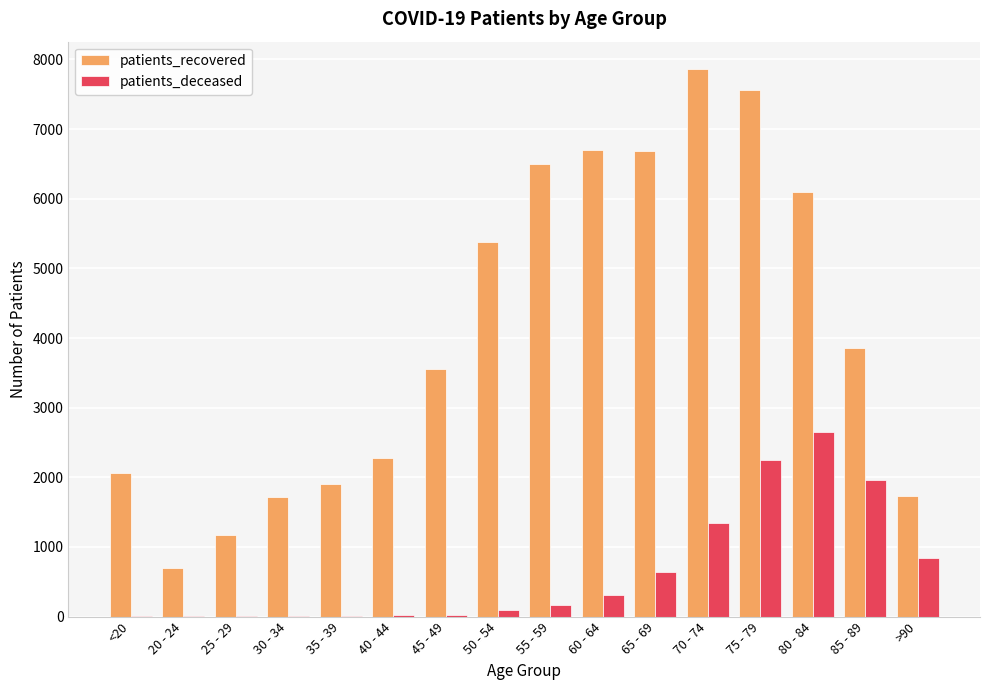

At which label does patients_recovered first exceed 3862?

50 - 54